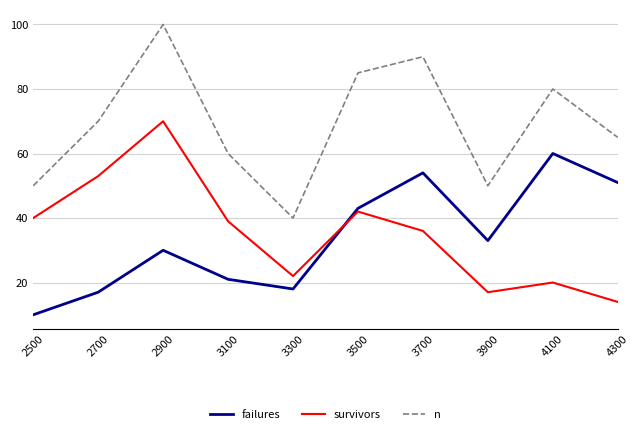

List the labels in order of survivors value, largest first.

2900, 2700, 3500, 2500, 3100, 3700, 3300, 4100, 3900, 4300